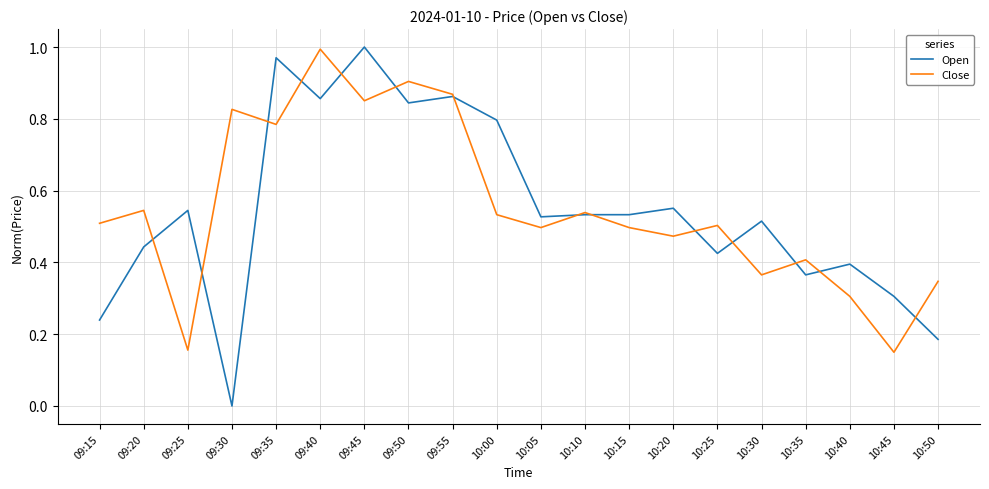

Does the chart have visible grid lines?

Yes